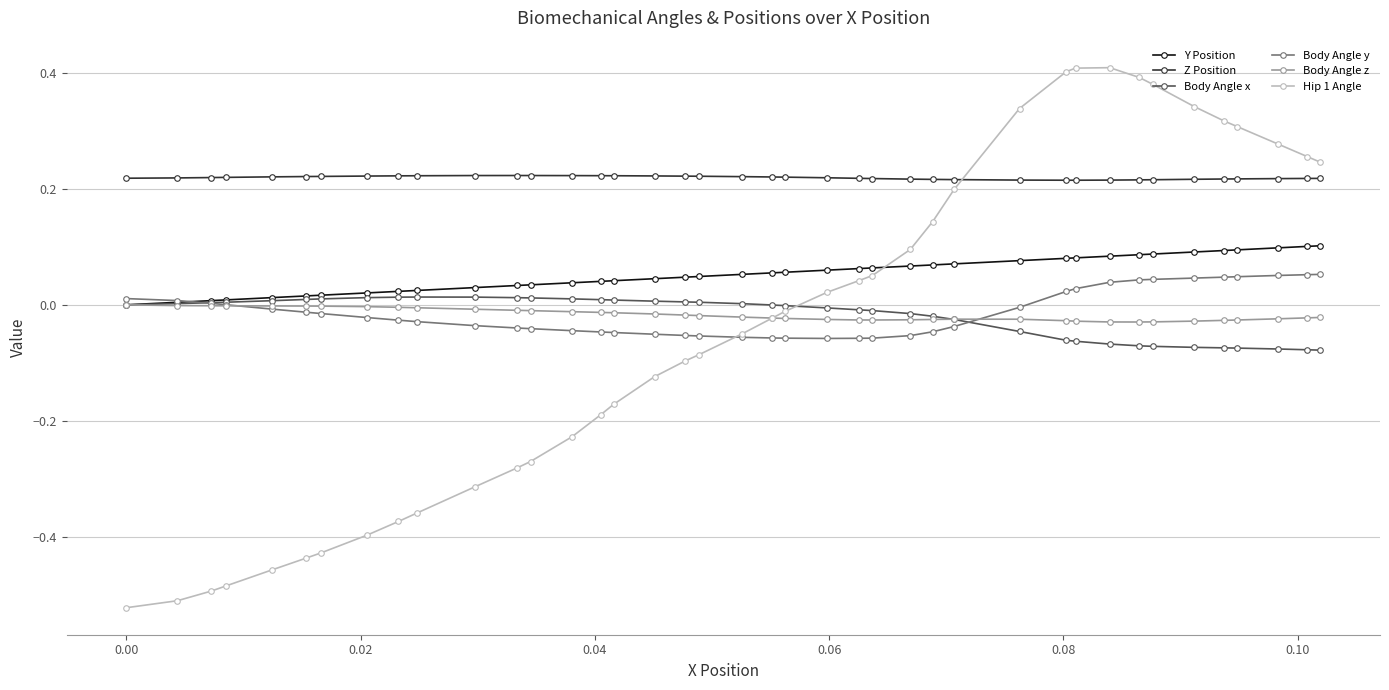

Which series has the widest spread of values?

Hip 1 Angle